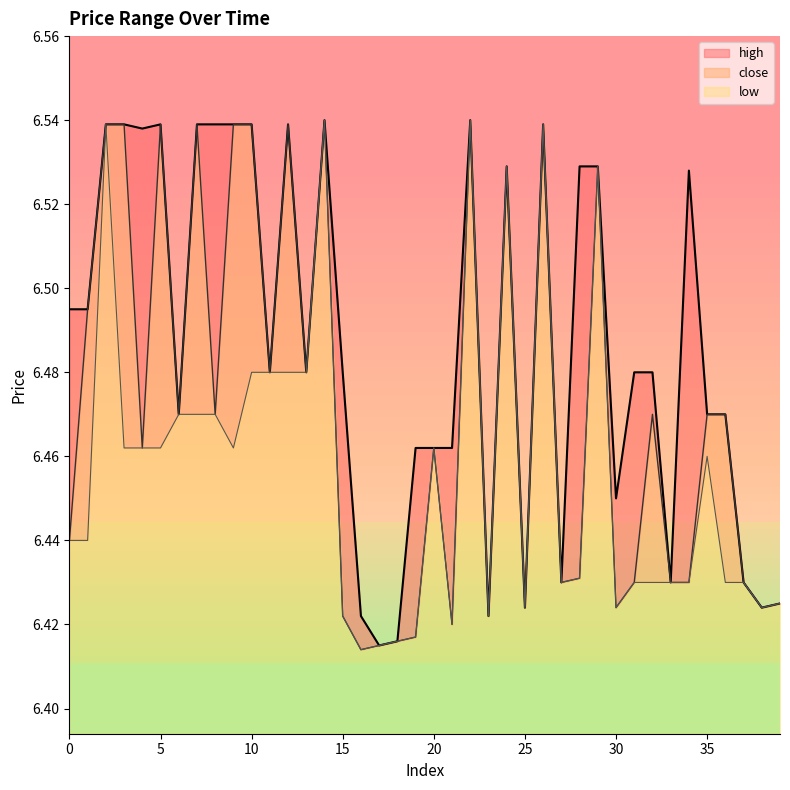

Does the chart have visible grid lines?

No